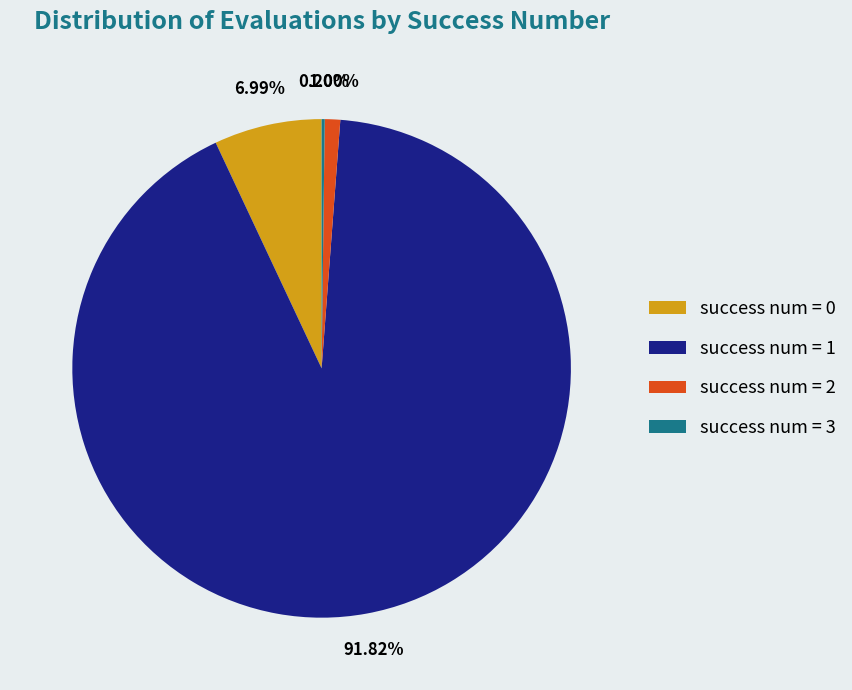

What is the ratio of the value at success num = 0 to the value at success num = 2?

7.0